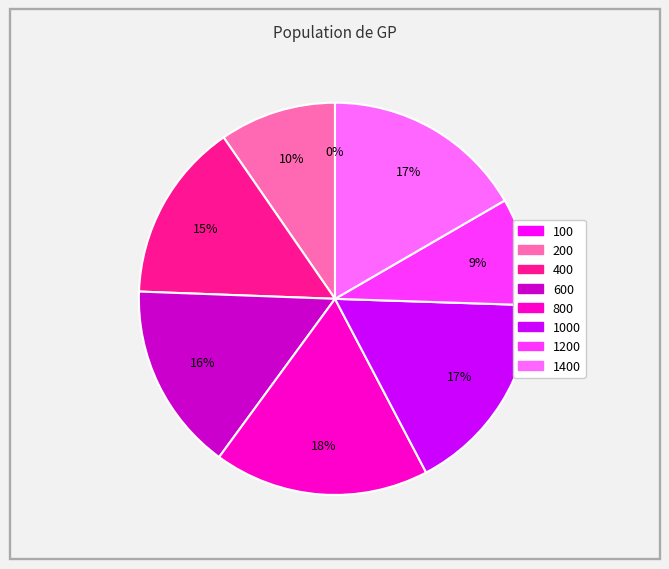

Does any single category account for the majority?

No